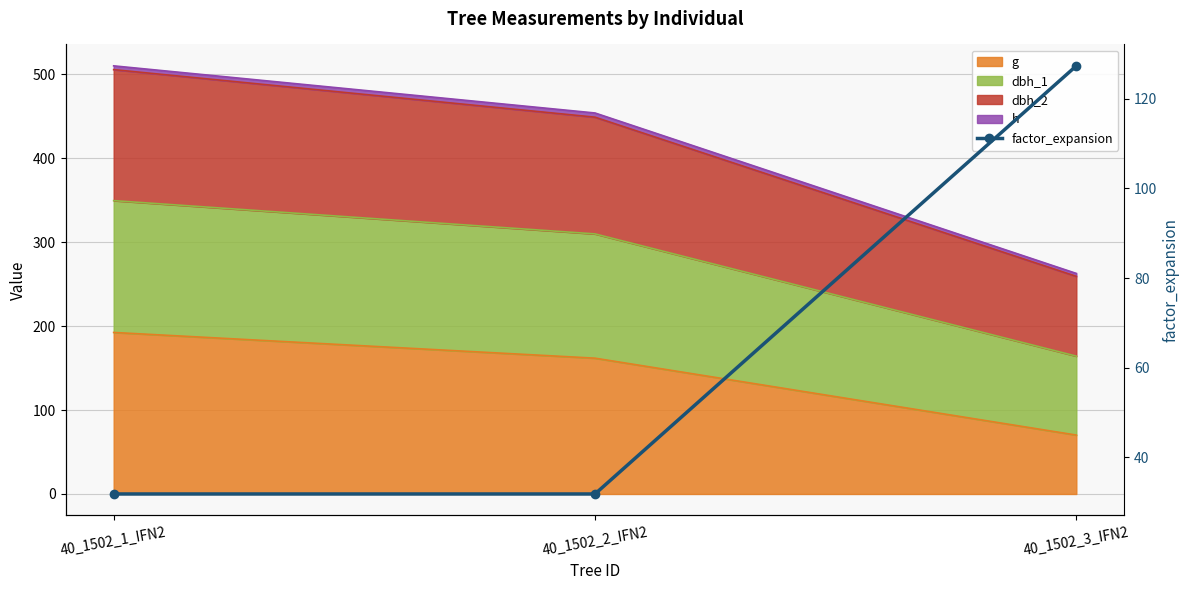

How many lines are shown in the chart?

1